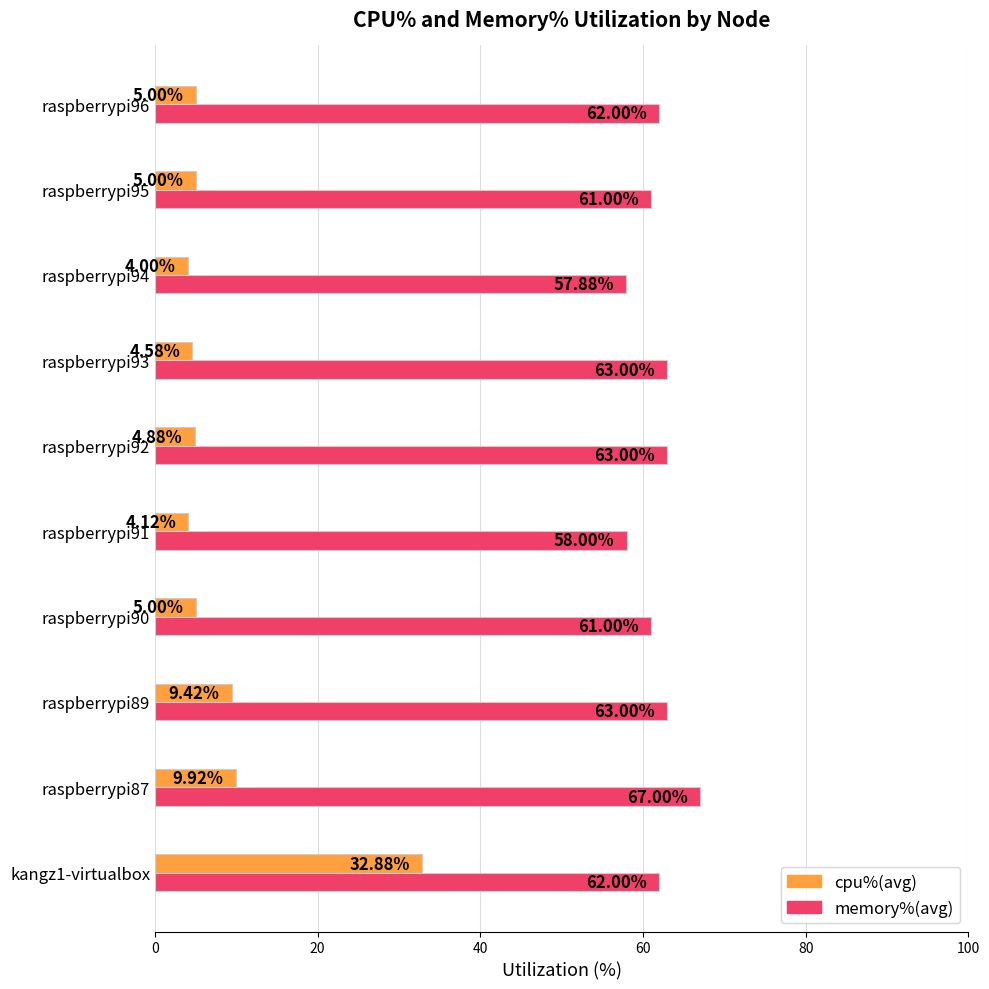

Which series has the widest spread of values?

cpu%(avg)